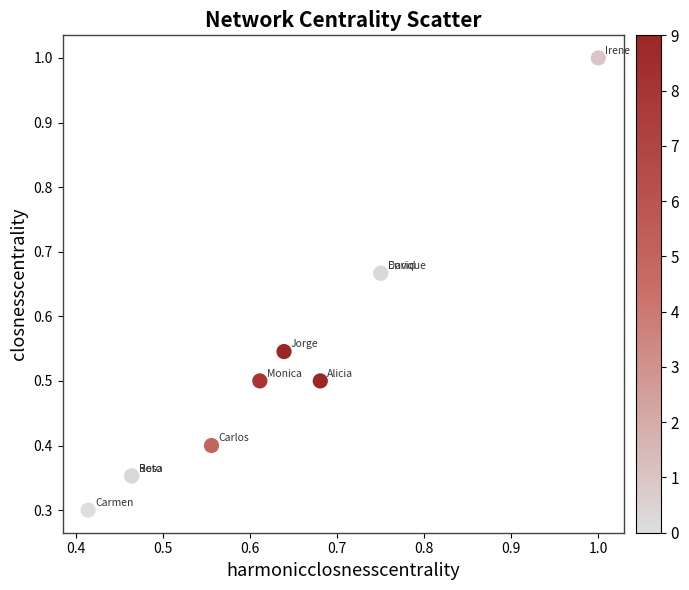

What Y value in the scatter plot is closest to 0?

0.3